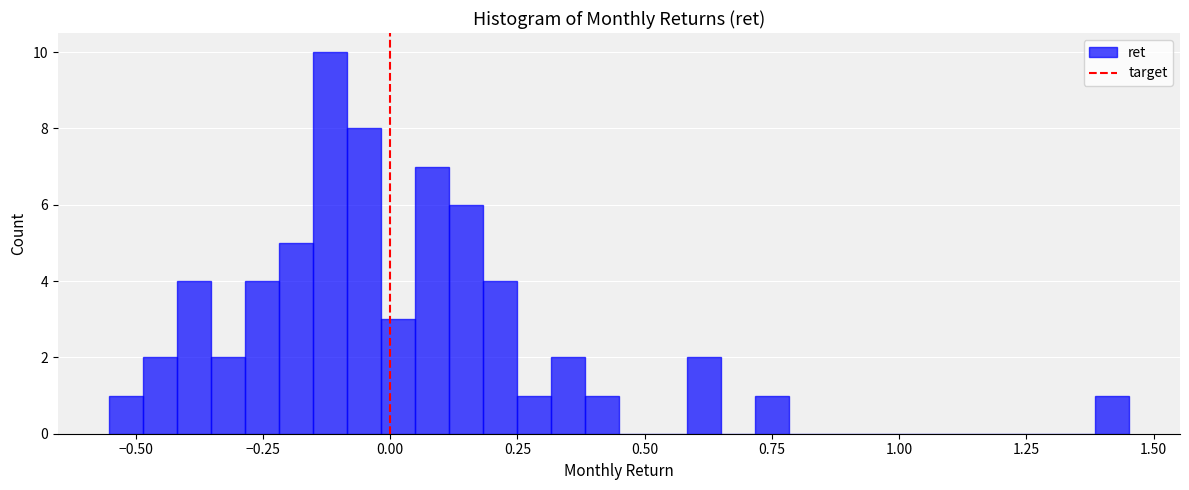

Read against the x-axis, roughly where is the centre of the tallest bar?

-0.10